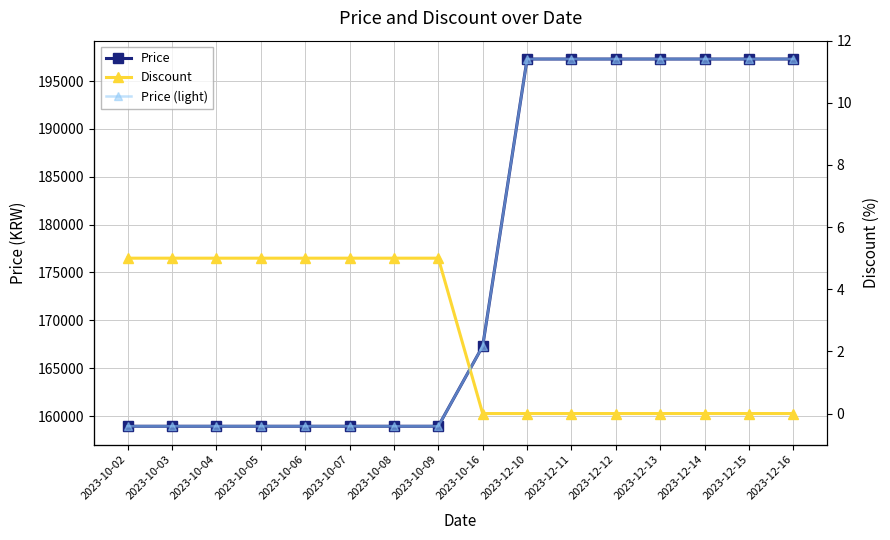

True or false: Price (light) and Price cross at least once.

False